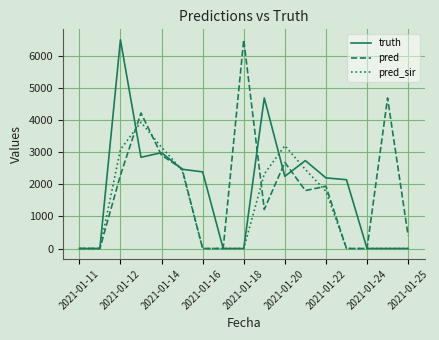

What is the highest value of the pred_sir series?

3945